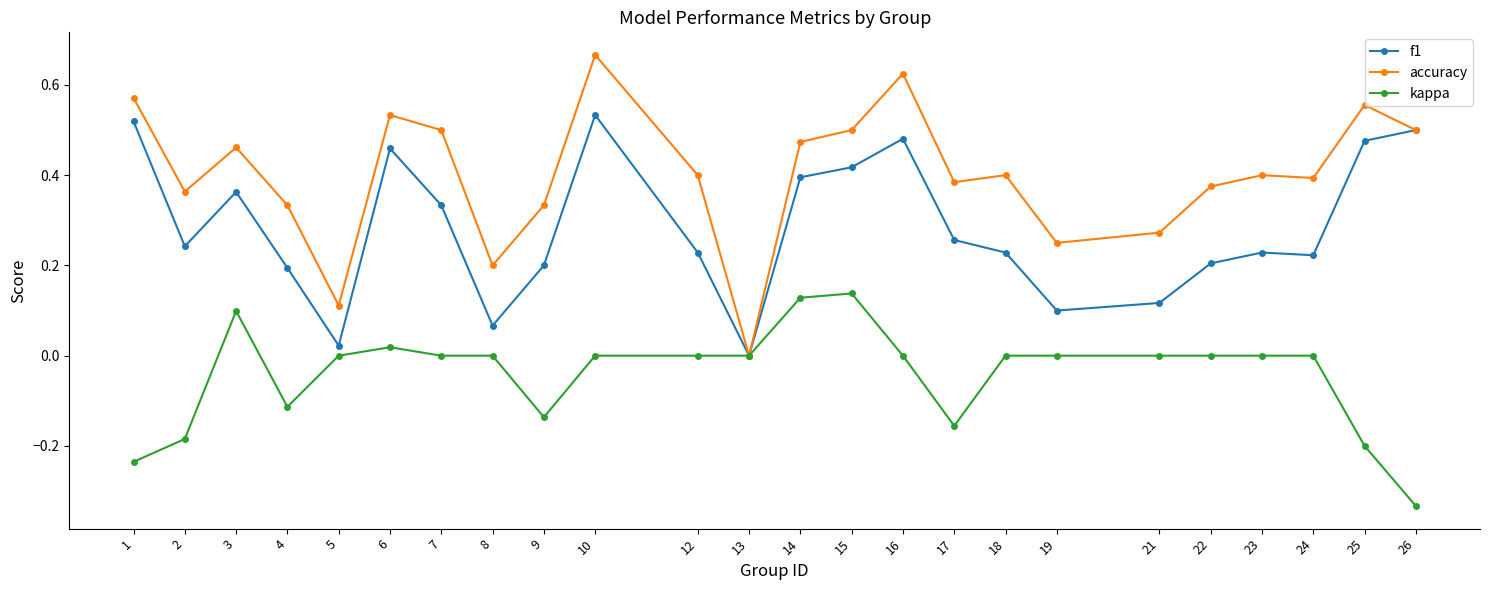

How many values in f1 are above zero?

23